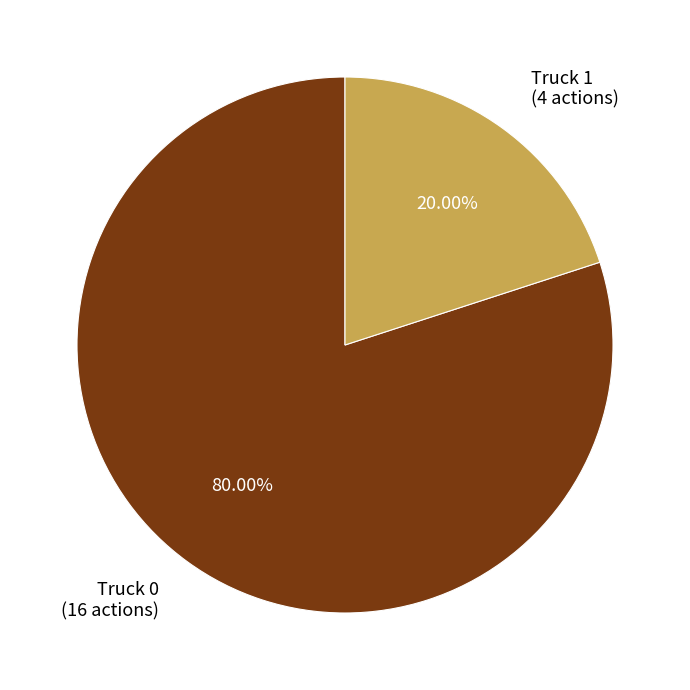

To the nearest percent, what is the combined percentage of Truck 0 and Truck 1?

100%